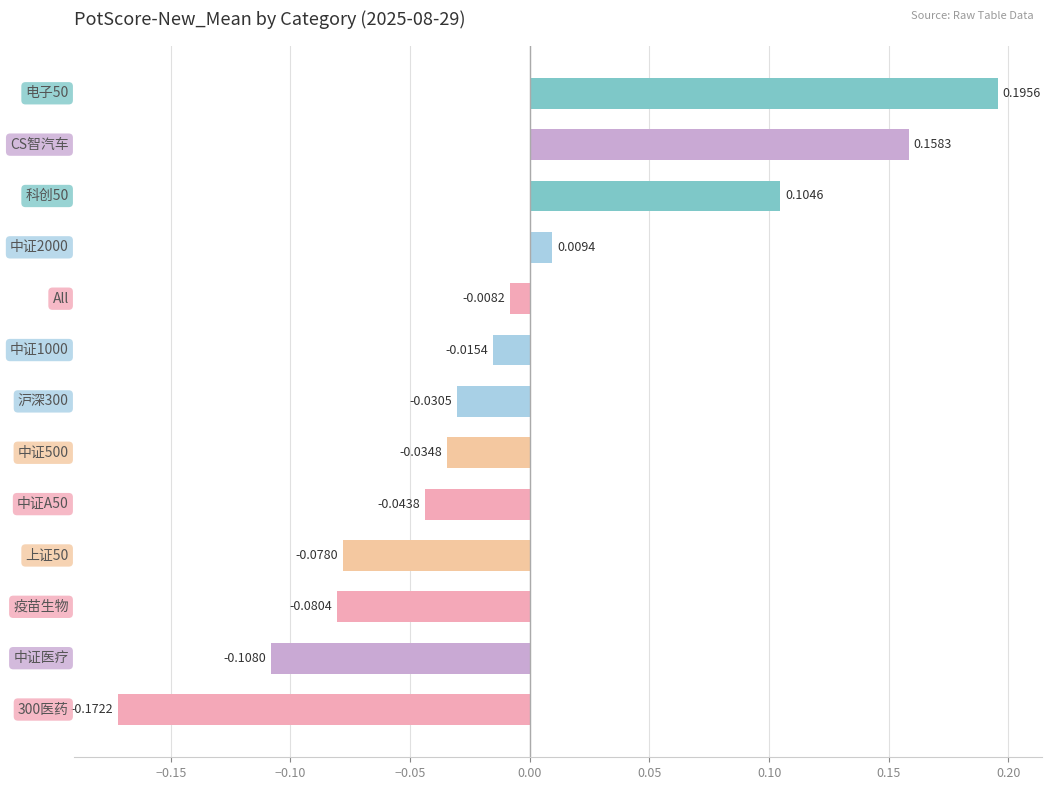

How many positive values are there?

4